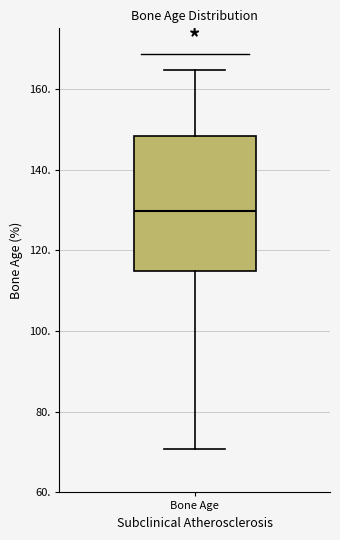

Read this box plot against the y-axis: the position of the median line, the range covered by the box, and the ends of both whiskers. The values are not printed on the chart, so give them approximately, as read against the axis.

median 130, box 114 to 148, whiskers 70 to 164